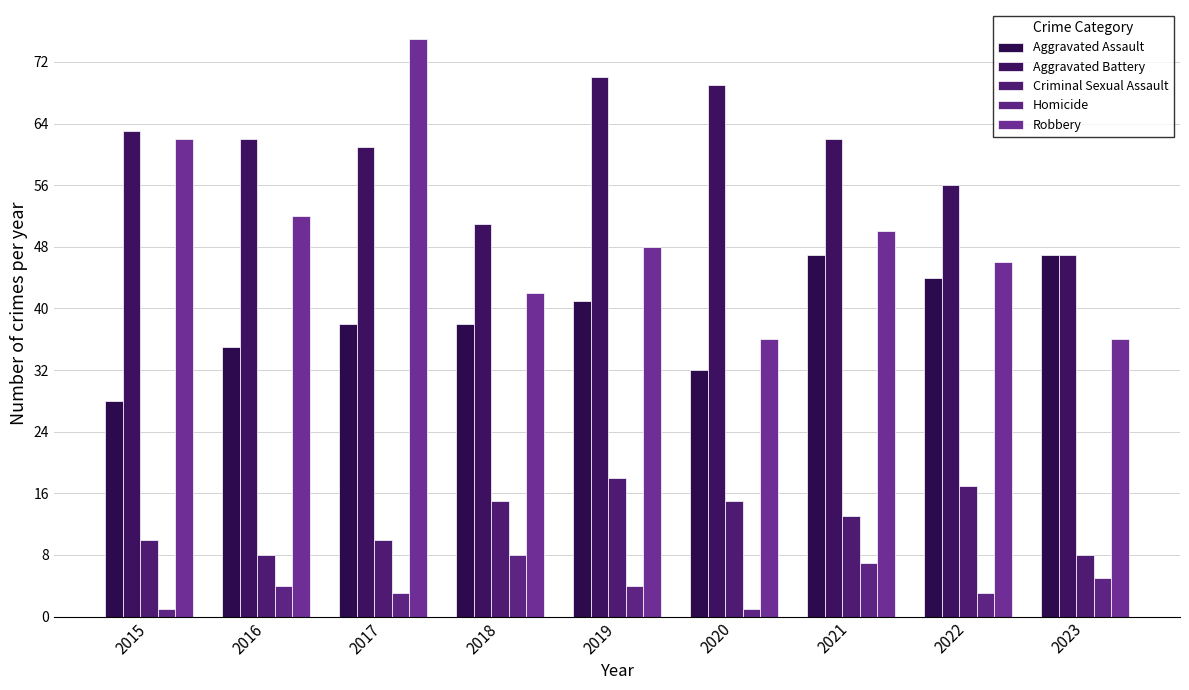

Count the Aggravated Assault values in the range 35 to 44.

5